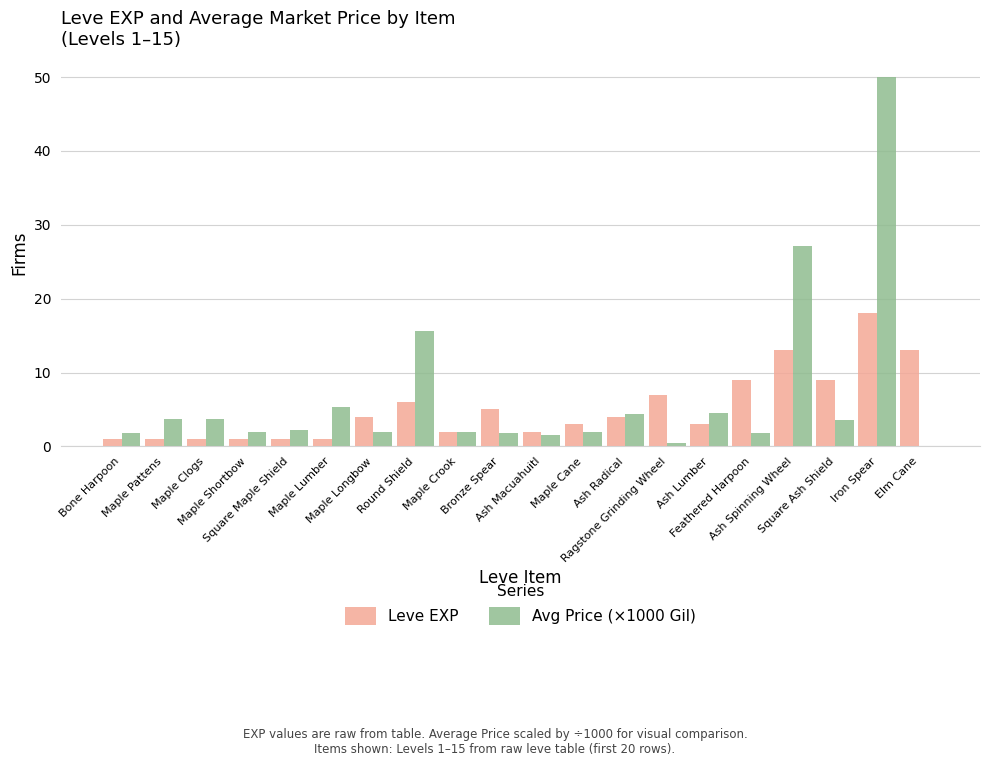

What is the sum of the Avg Price (×1000 Gil) values at Square Maple Shield and Iron Spear?

52.2